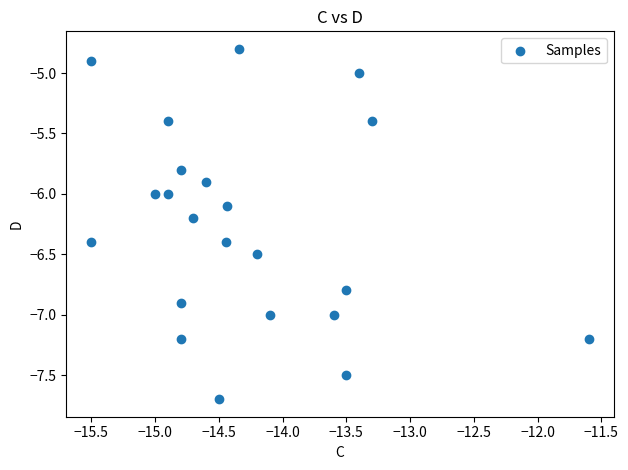

What is the range of Y values (max minus min)?

2.9